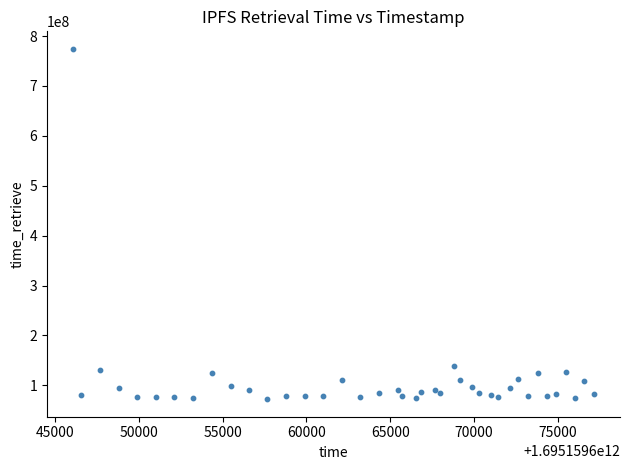

What Y value in the scatter plot is closest to 423321849?

139326870